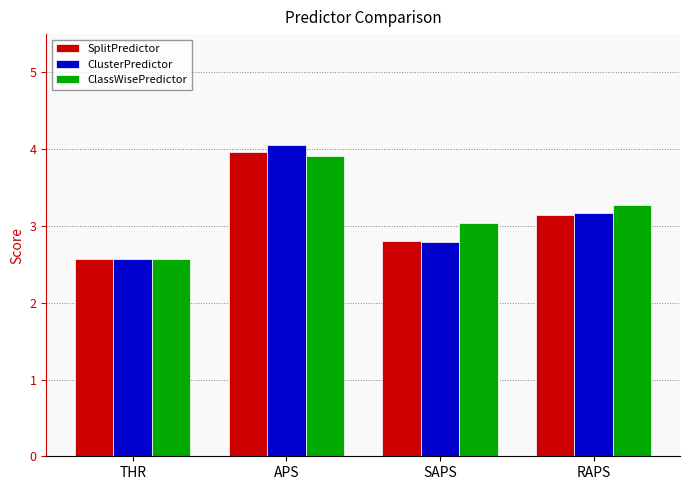

Which label corresponds to the largest value in the chart?

APS